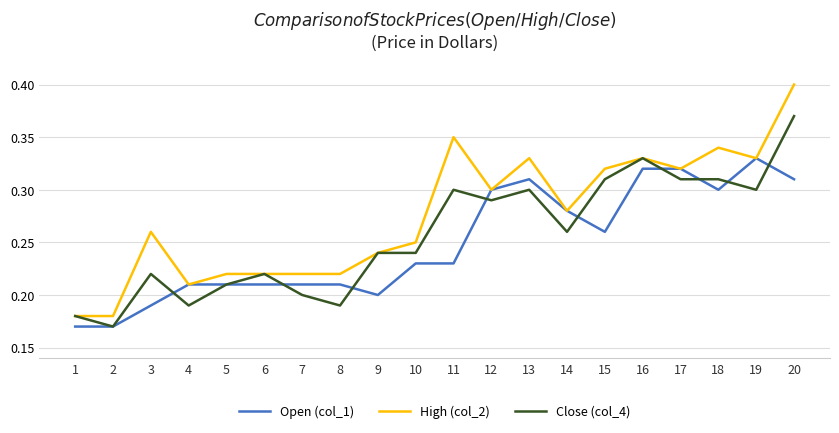

Which category has the highest value in the Close (col_4) series?

20